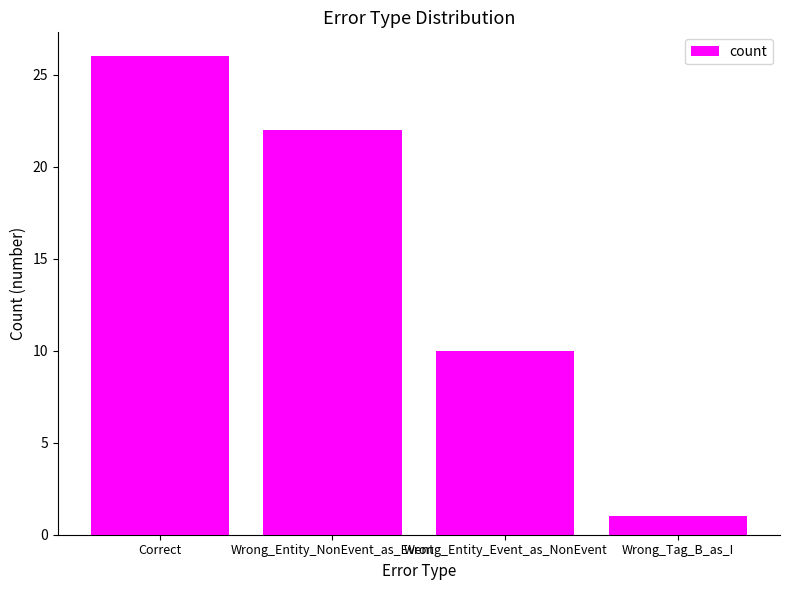

The value at Correct is 10. True or false?

False